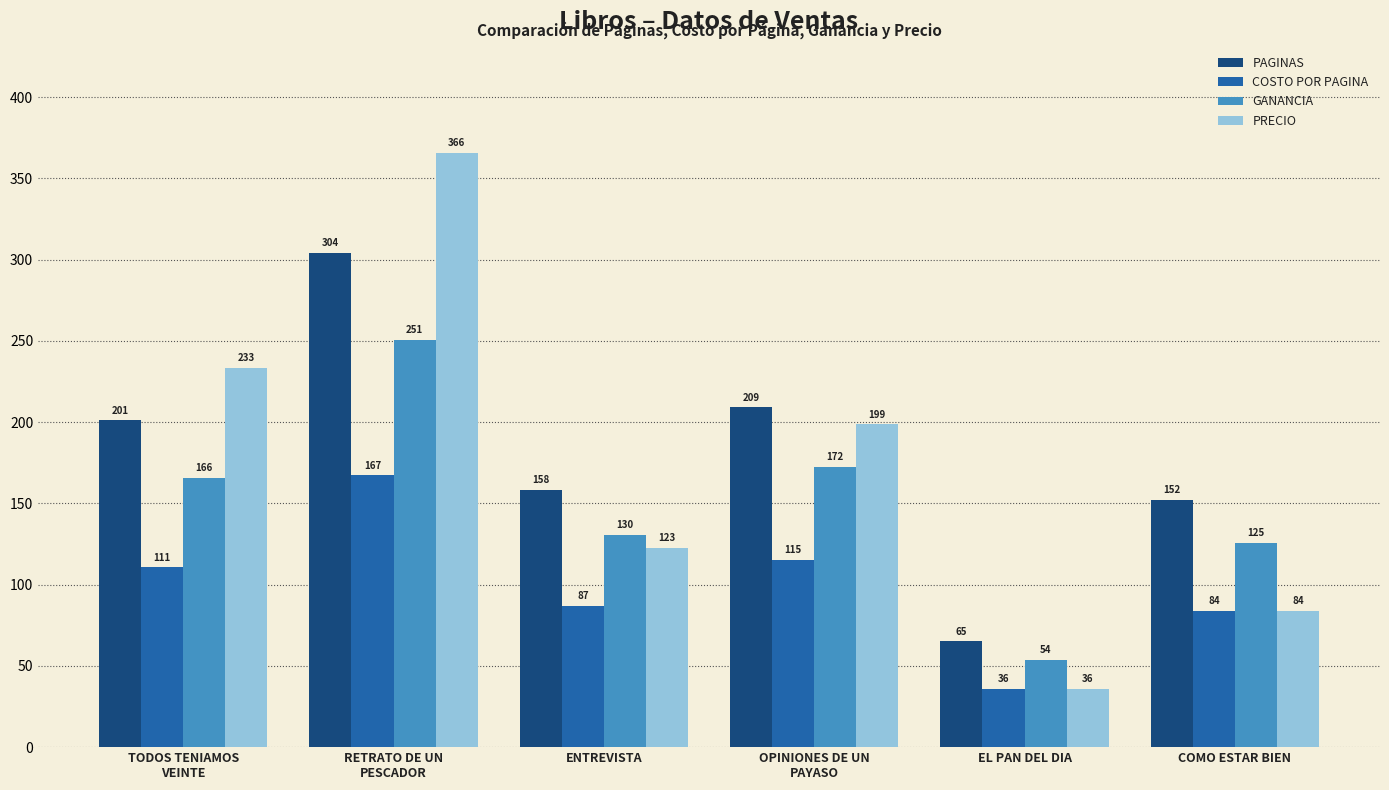

At how many categories does at least one series exceed 120?

5